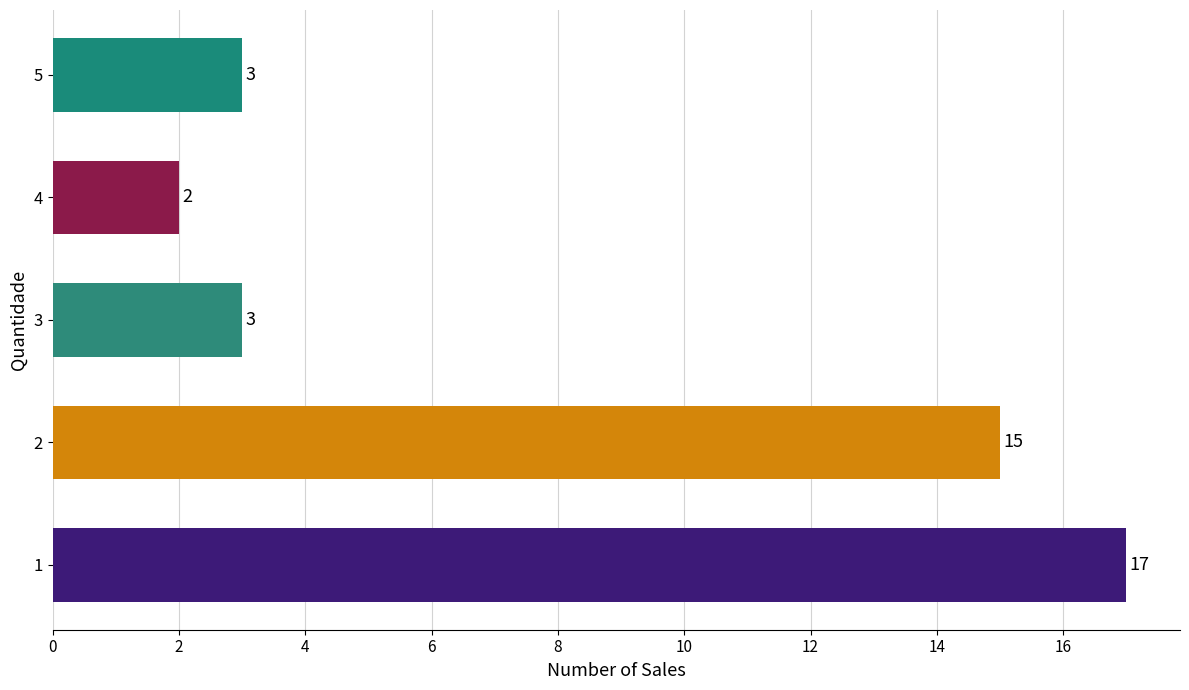

What is the change in value from 2 to 5?

-12